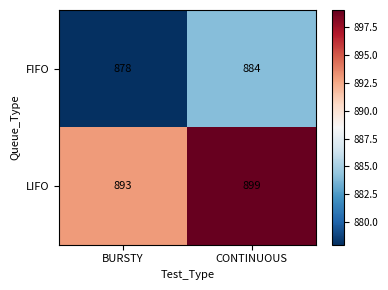

Rank the series by their average value, from highest to lowest.

LIFO, FIFO